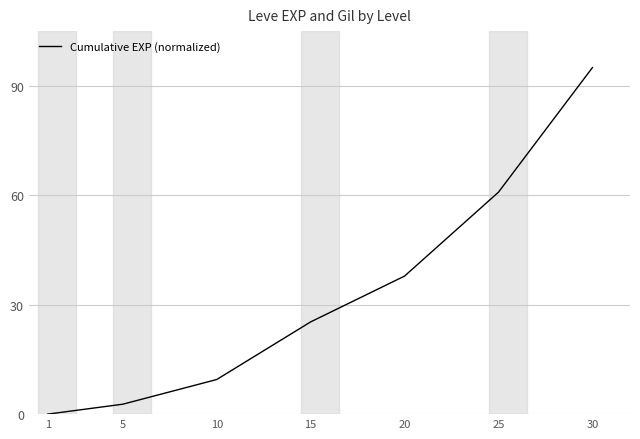

Reading left to right, extract all data points from this chart.

0.0	2.7	9.5	25.3	37.8	60.9	95.0